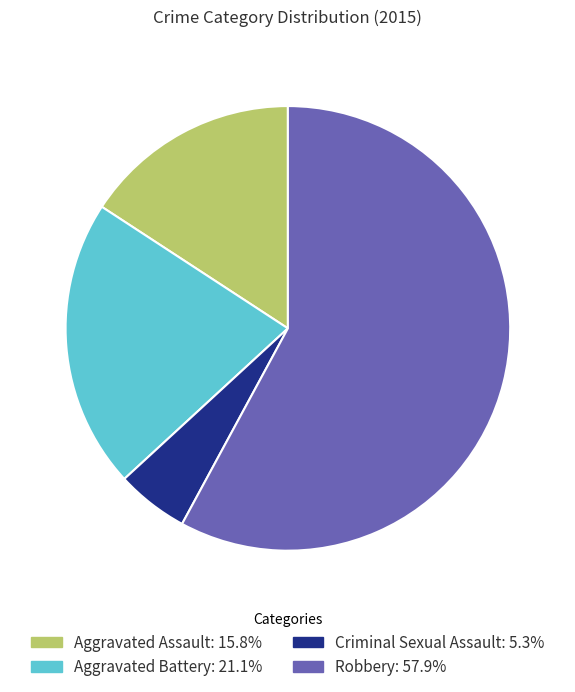

Between Robbery and Criminal Sexual Assault, which is larger?

Robbery